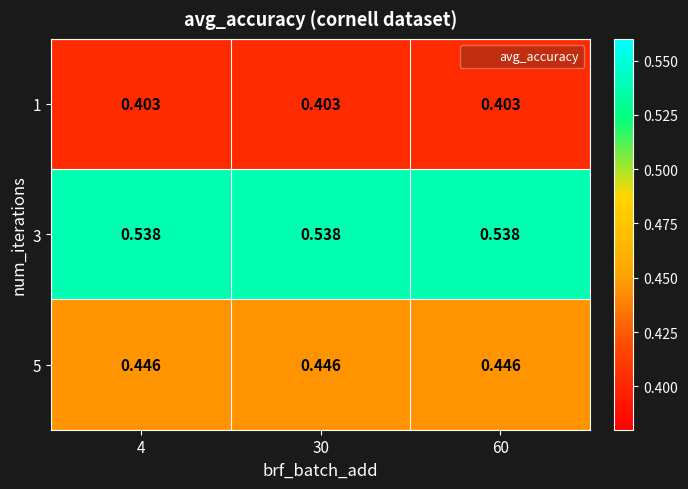

Rank the series by their maximum value, from highest to lowest.

3, 5, 1